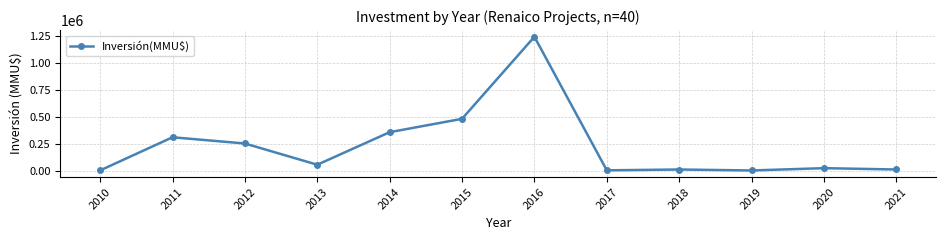

How many data points are less than 54250?

6